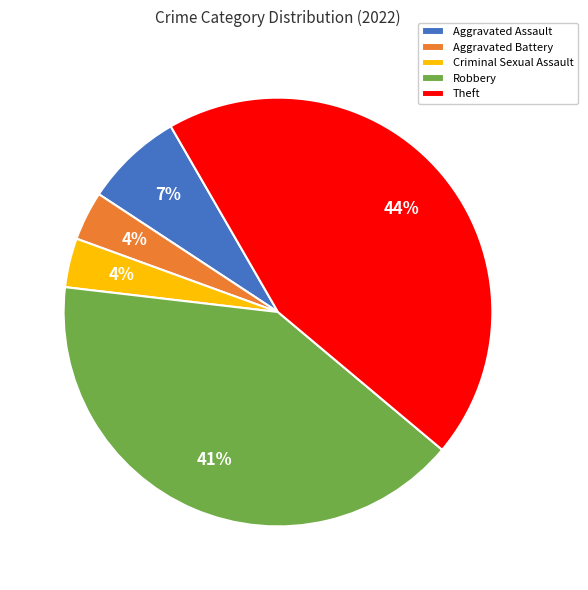

Is it true that Robbery is 41% of the pie?

True